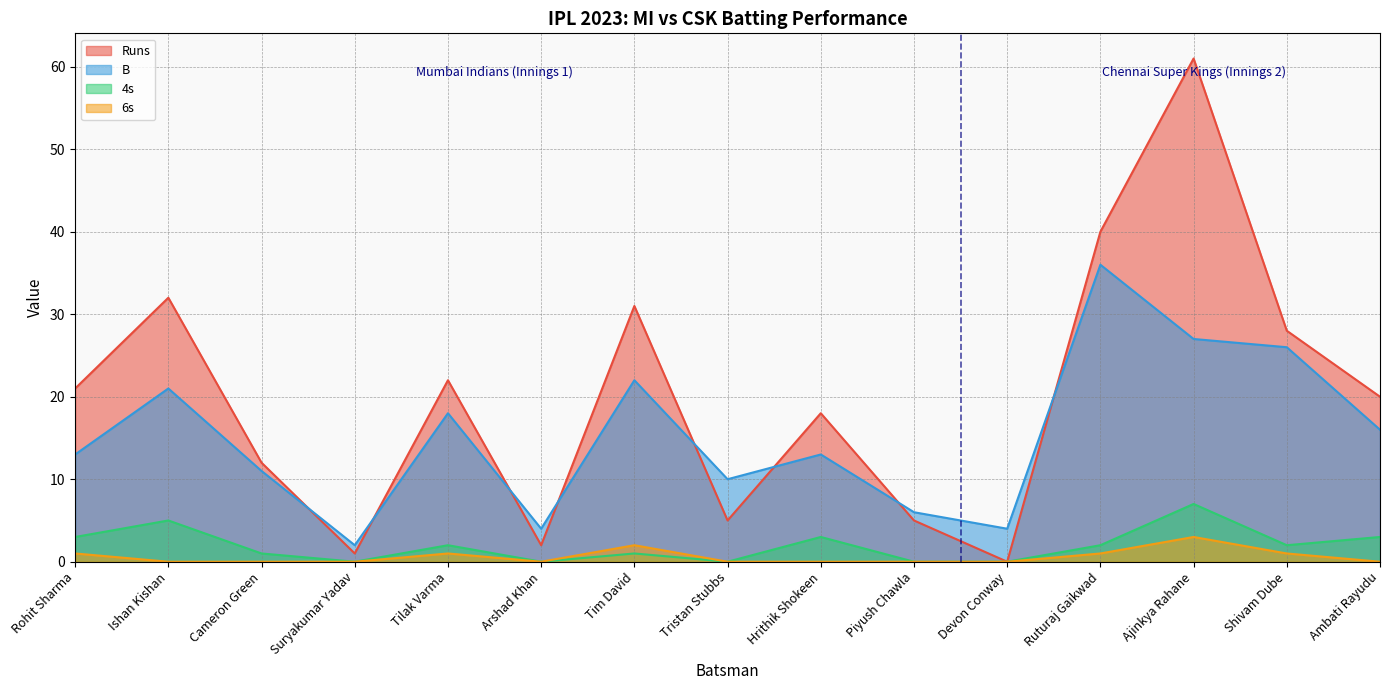

What are all the series names shown in the legend?

Runs, B, 4s, 6s